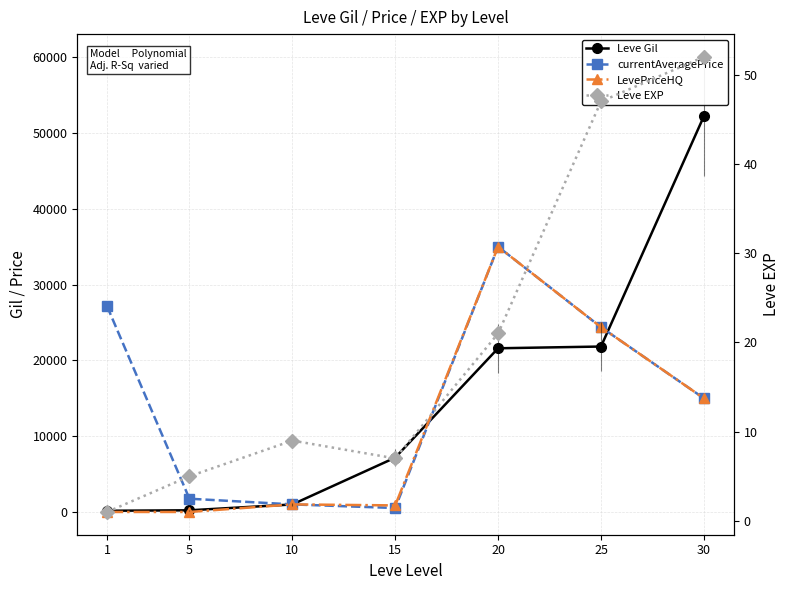

At 1, list the series in order from smallest to largest.

LevePriceHQ, Leve EXP, Leve Gil, currentAveragePrice